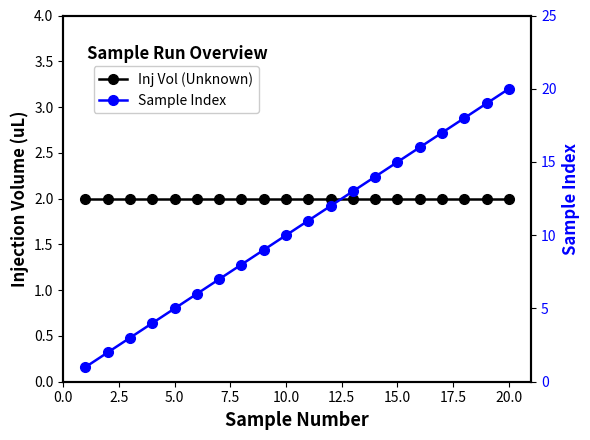

How many lines are shown in the chart?

2